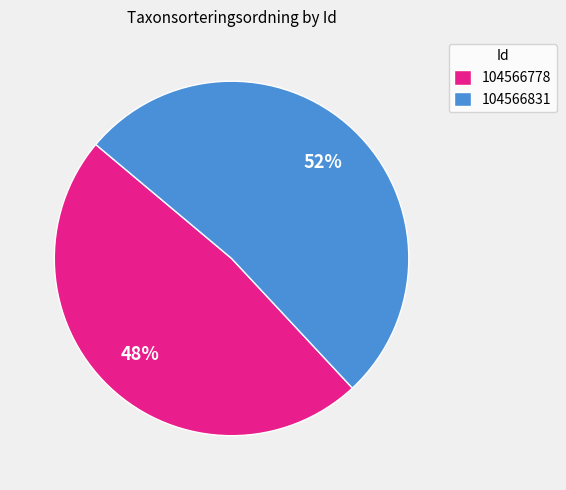

To the nearest percent, what is the combined percentage of 104566778 and 104566831?

100%